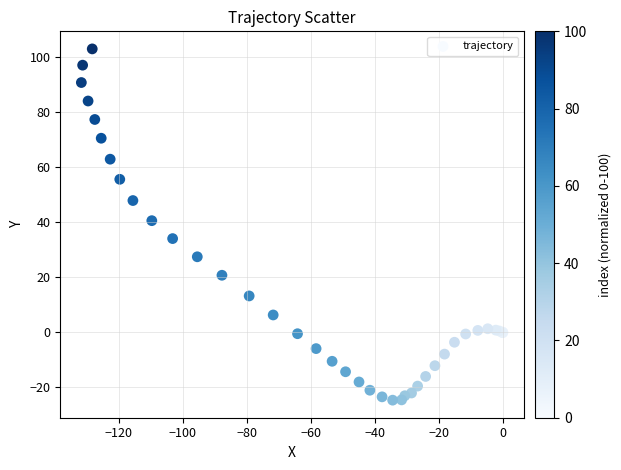

What Y value in the scatter plot is closest to 39?

40.5